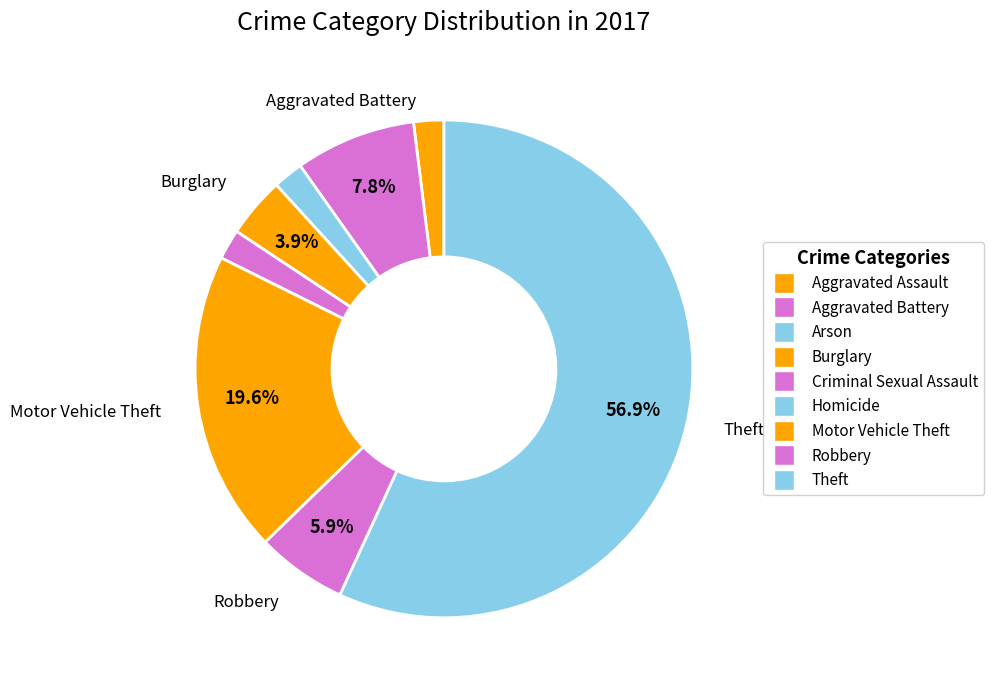

Is Motor Vehicle Theft the majority of the pie?

No